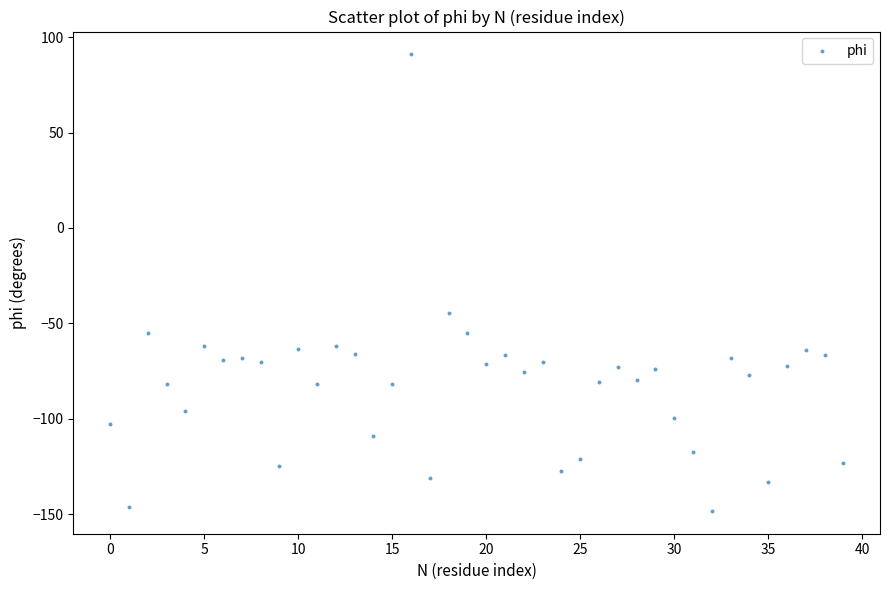

What Y value in the scatter plot is closest to -28?

-44.4